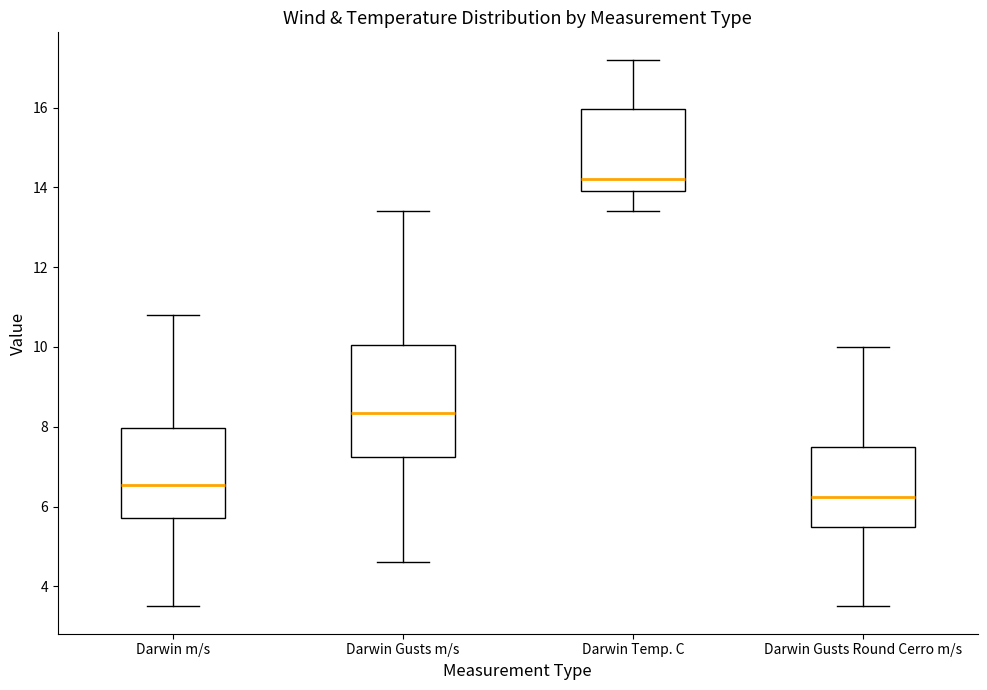

Comparing the boxes themselves (not the whiskers), which one is the tallest?

Darwin Gusts m/s